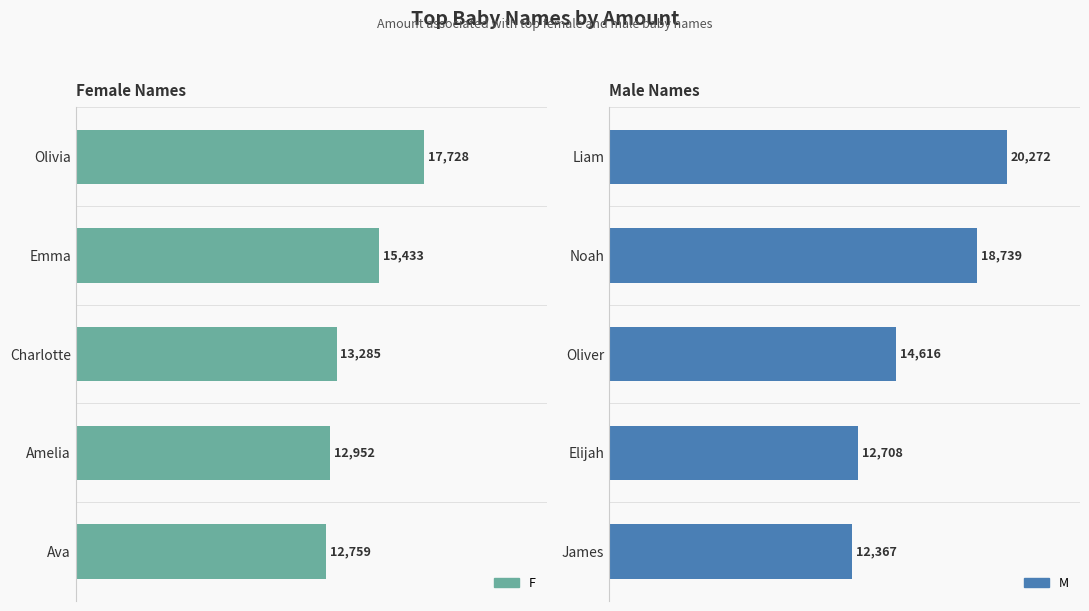

List the series in order of their peak value, highest first.

M, F